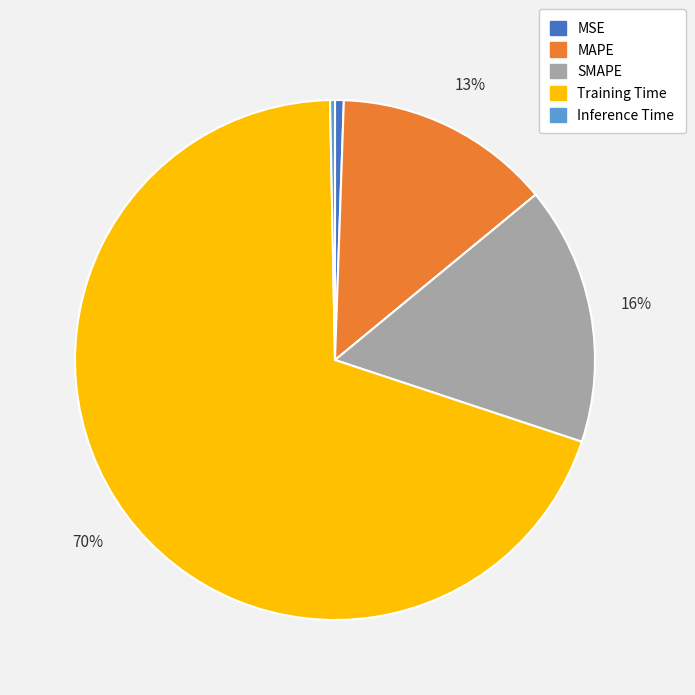

Do Training Time and Inference Time together represent more than half of the pie?

Yes